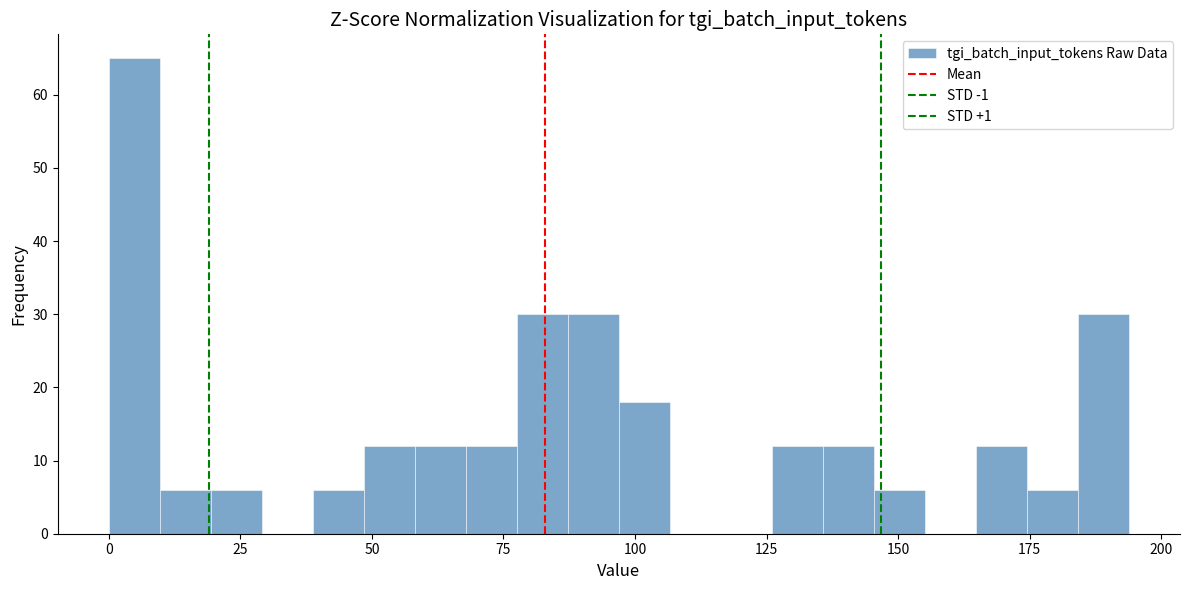

Around what value on the x-axis is the tallest bar? Give the approximate position of its centre, as read against the axis.

5